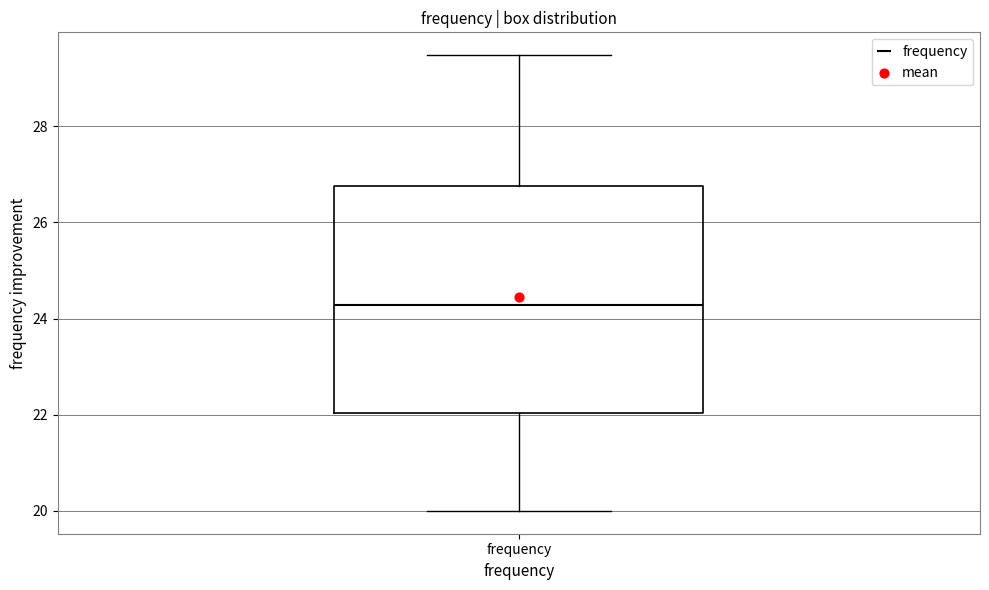

Read this box plot against the y-axis: the position of the median line, the range covered by the box, and the ends of both whiskers. The values are not printed on the chart, so give them approximately, as read against the axis.

median 24.2, box 22.0 to 26.8, whiskers 20.0 to 29.4